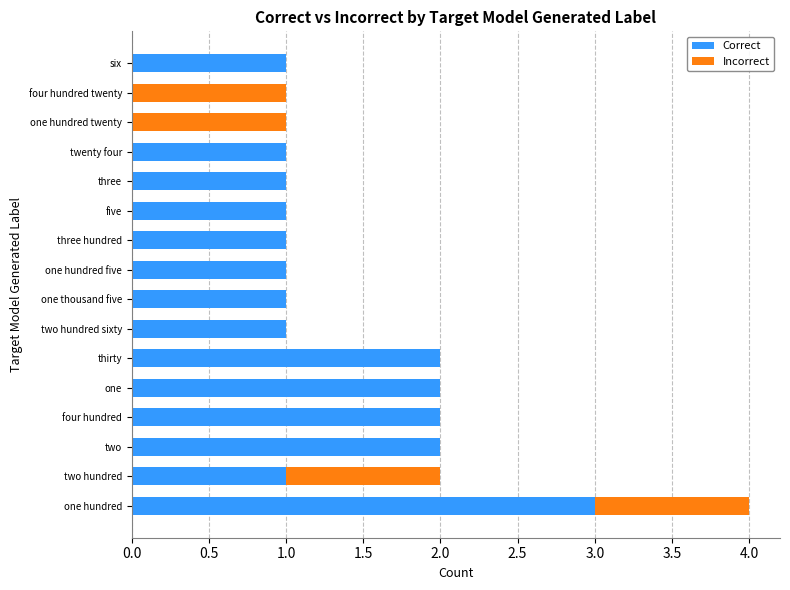

At which label does Correct reach its peak?

one hundred